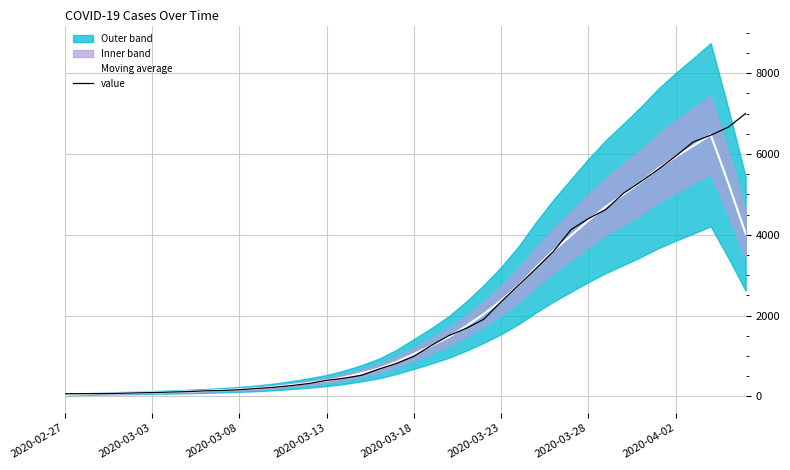

What is the difference between the maximum and minimum values in the Moving average series?

6437.0